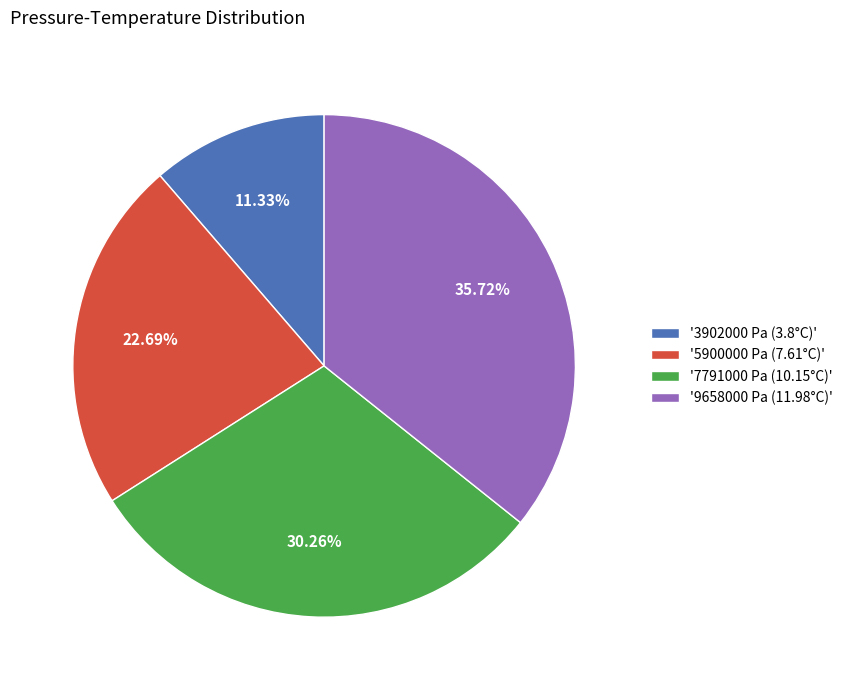

Do '7791000 Pa (10.15°C)' and '3902000 Pa (3.8°C)' together represent more than half of the pie?

No